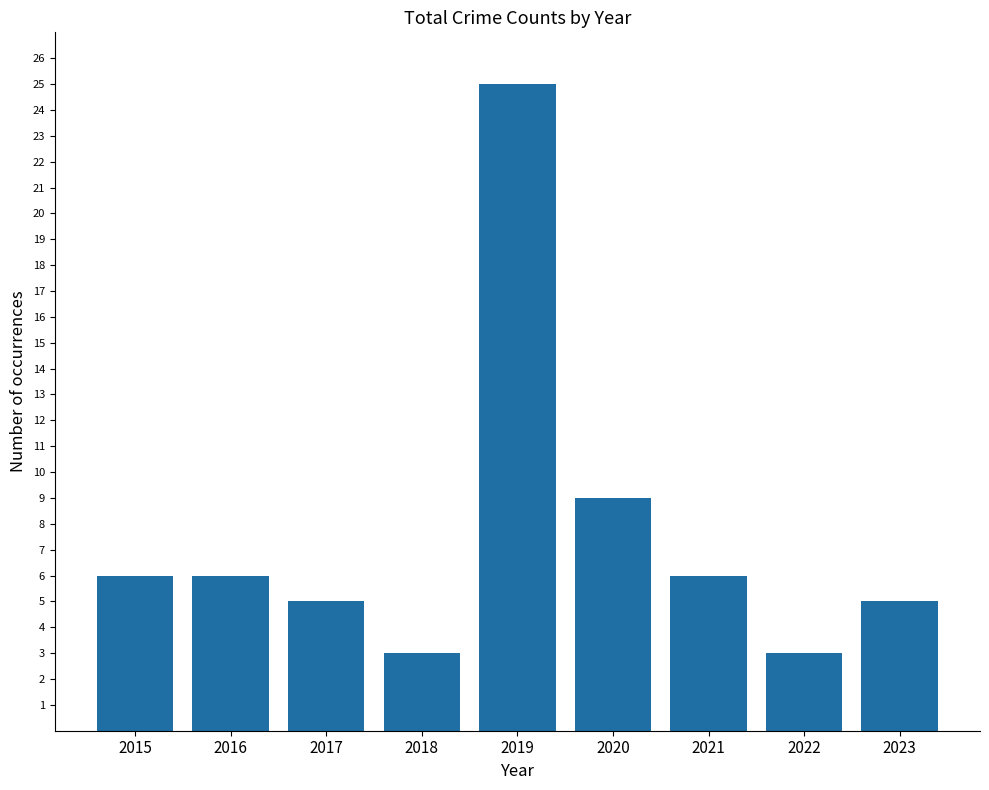

What is the sum of the values at 2015 and 2022?

9